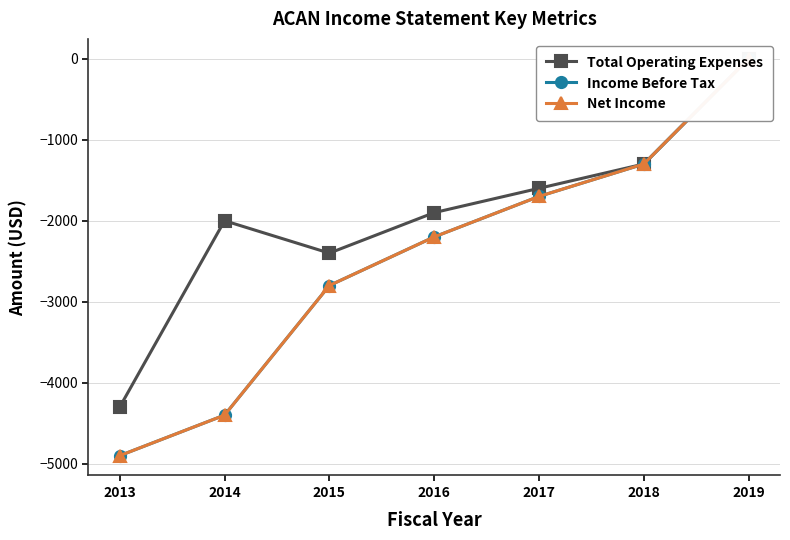

In Total Operating Expenses, how many points are higher than both neighbors (excluding endpoints)?

1